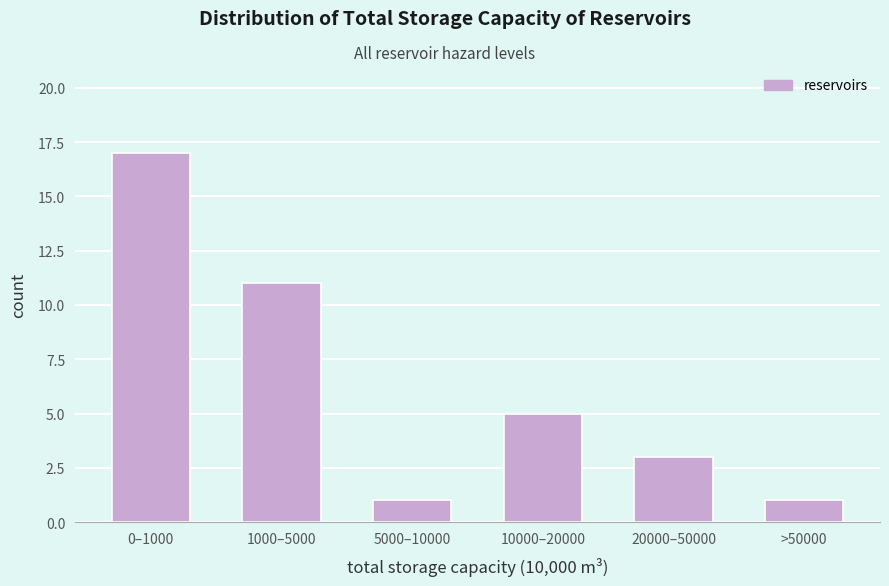

Reading left to right, extract all data points from this chart.

17	11	1	5	3	1